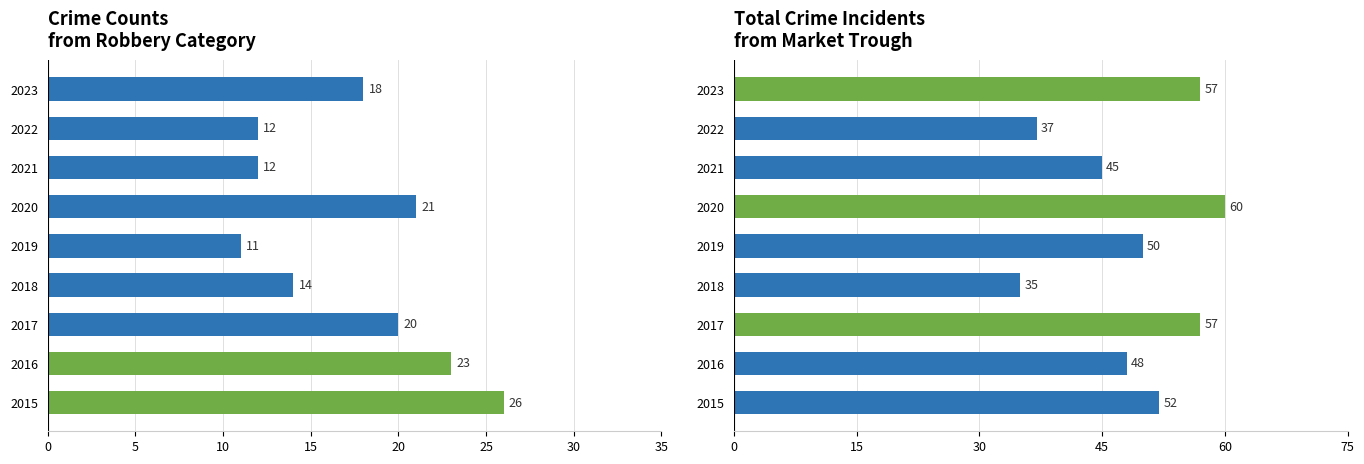

How many series are shown in this chart?

2